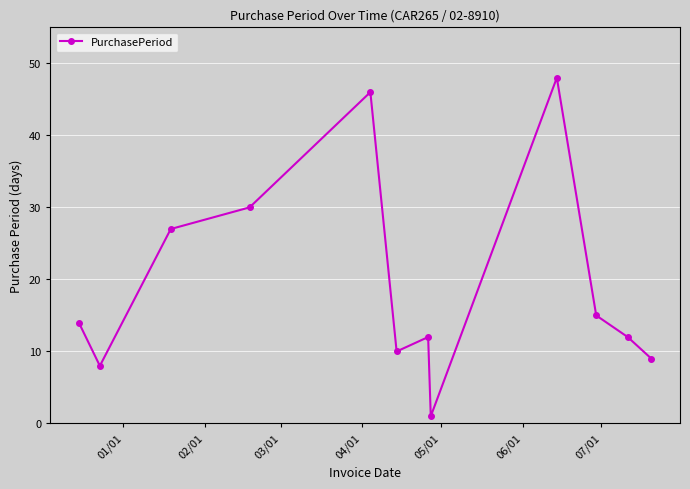

What is the maximum value shown in the chart?

48